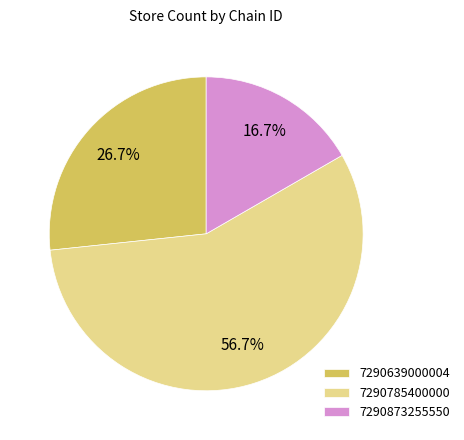

Which category has the smallest portion of the pie?

7290873255550